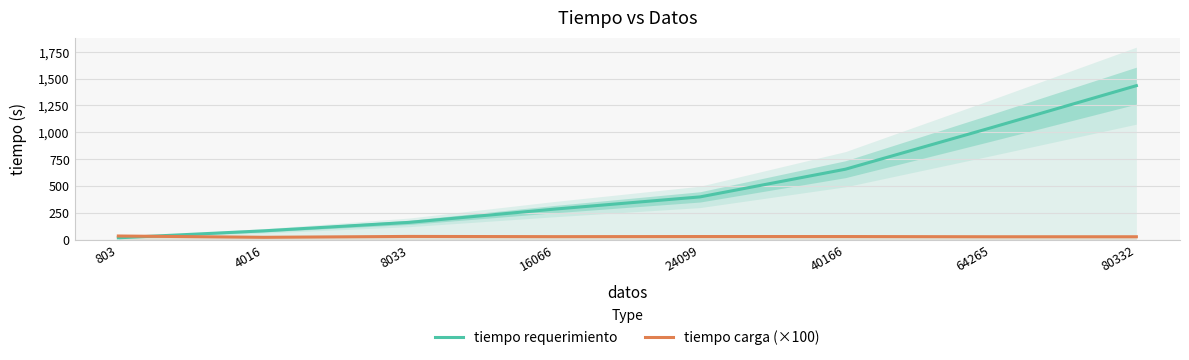

True or false: tiempo requerimiento has more than 0 interior local peaks.

False